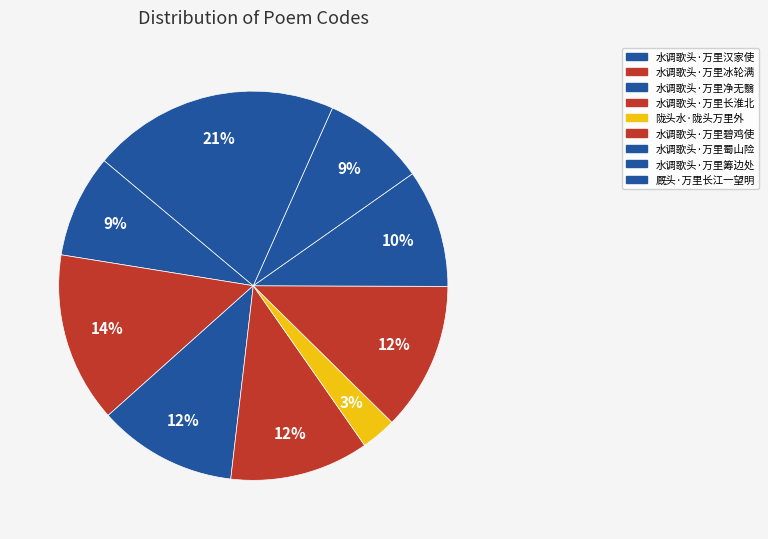

True or false: 水调歌头·万里净无翳 accounts for 22% of the total.

False